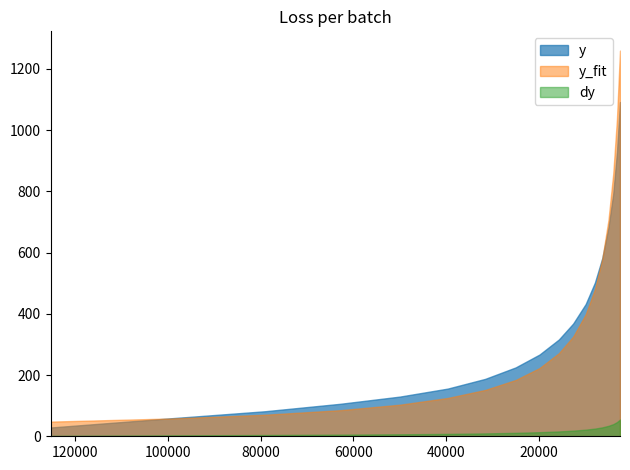

True or false: y has a value of 430.2 at 9.

False